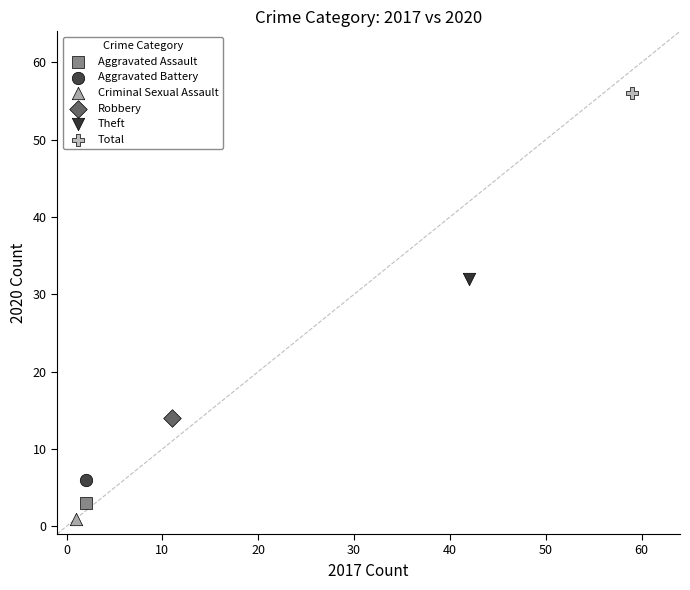

Which series reaches the maximum Y coordinate?

Total